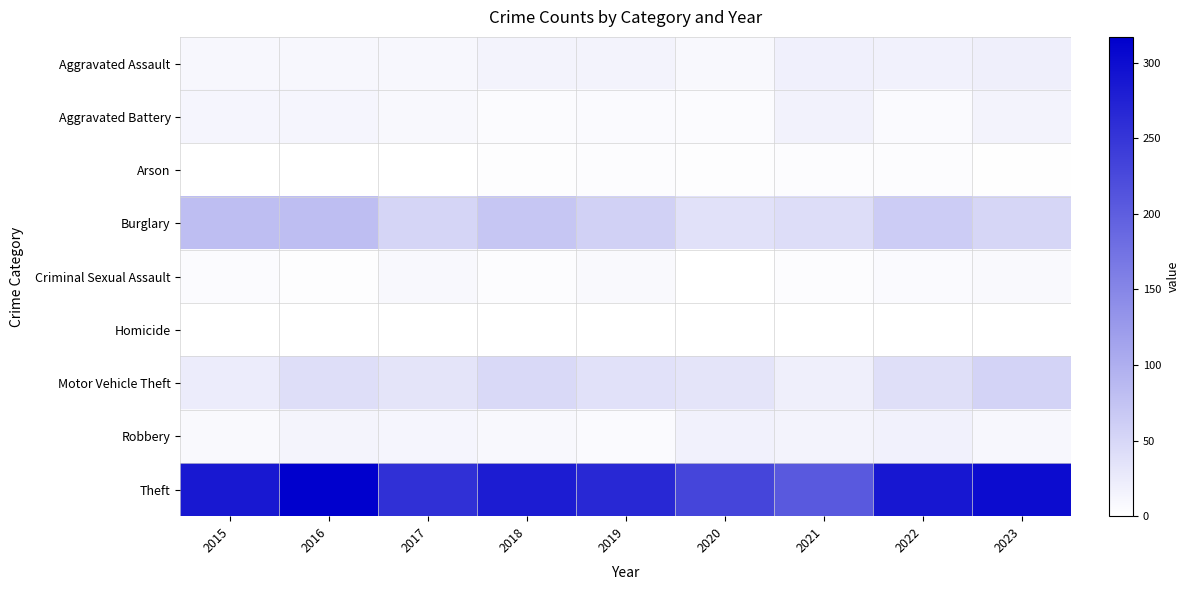

Reading left to right, what are all the values shown in this chart?

Aggravated Assault: 2015=11	2016=10	2017=11	2018=15	2019=16	2020=9	2021=19	2022=18	2023=21
Aggravated Battery: 2015=13	2016=13	2017=9	2018=6	2019=7	2020=6	2021=17	2022=7	2023=15
Arson: 2015=1	2016=0	2017=1	2018=3	2019=4	2020=3	2021=4	2022=4	2023=2
Burglary: 2015=81	2016=81	2017=53	2018=71	2019=57	2020=38	2021=43	2022=64	2023=52
Criminal Sexual Assault: 2015=5	2016=3	2017=9	2018=4	2019=8	2020=1	2021=4	2022=7	2023=8
Homicide: 2015=0	2016=1	2017=1	2018=0	2019=0	2020=1	2021=0	2022=0	2023=0
Motor Vehicle Theft: 2015=24	2016=41	2017=34	2018=48	2019=38	2020=34	2021=21	2022=40	2023=55
Robbery: 2015=8	2016=14	2017=13	2018=9	2019=7	2020=18	2021=15	2022=18	2023=11
Theft: 2015=285	2016=317	2017=257	2018=282	2019=267	2020=231	2021=206	2022=288	2023=302